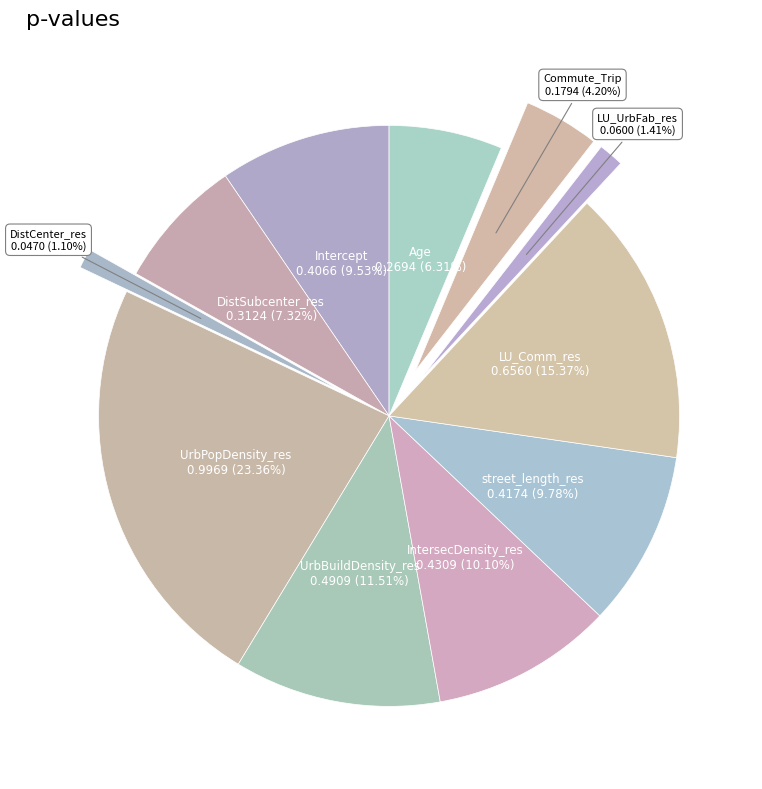

How many segments does this pie chart have?

11